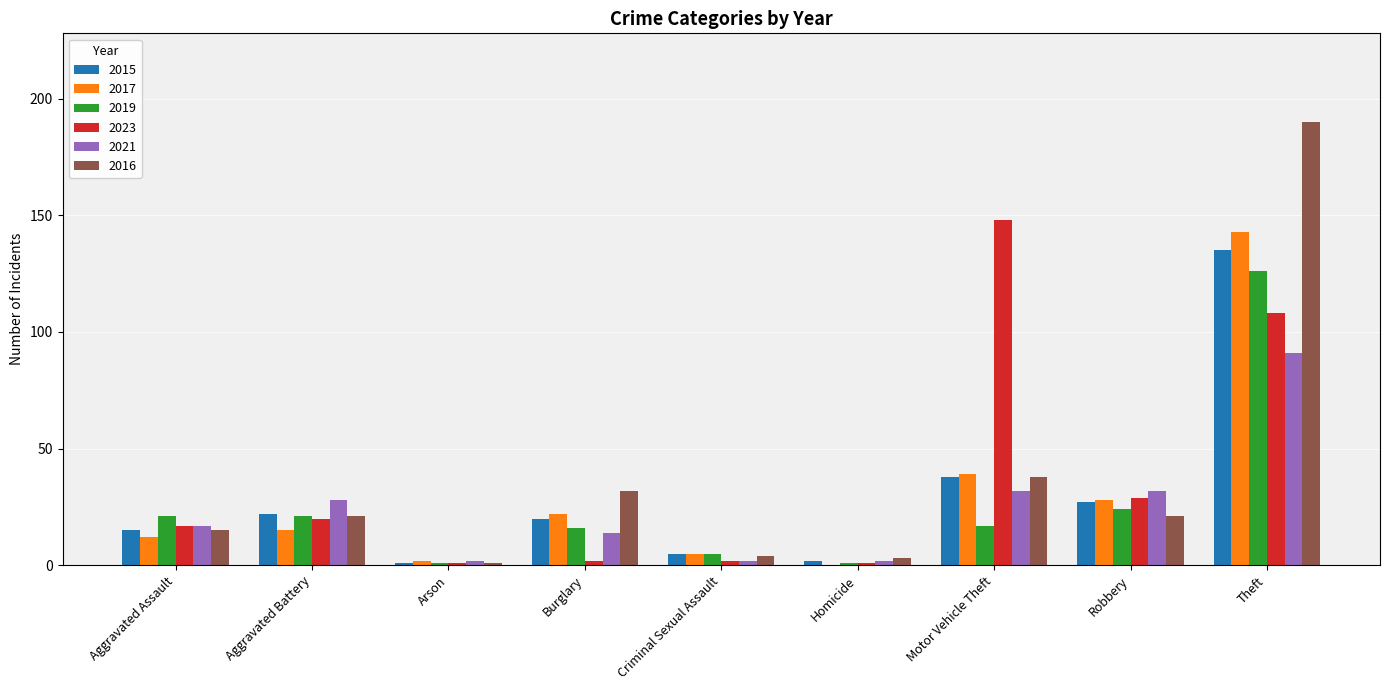

Are the bars horizontal?

No